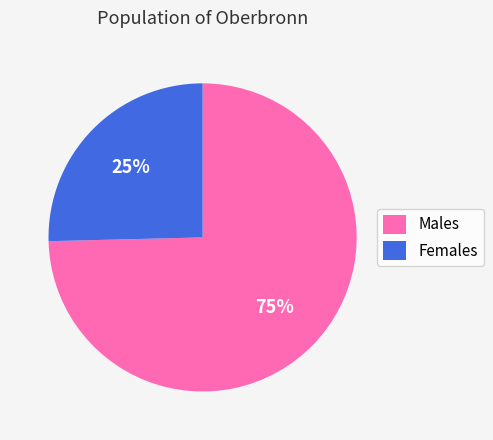

What is the ratio of the value at Females to the value at Males?

0.3